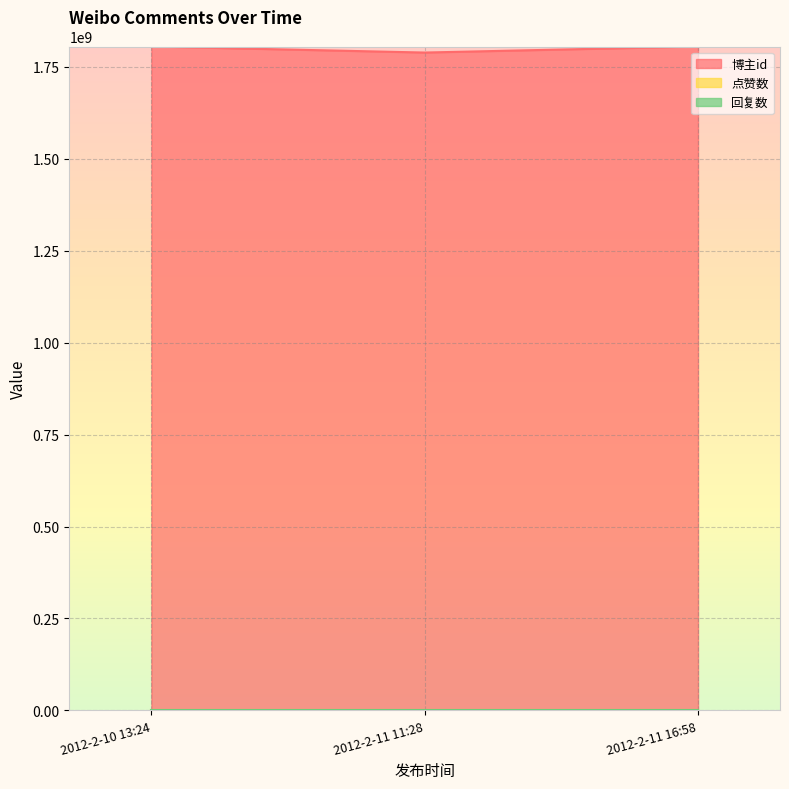

What is the label of the 2nd point from the left?

2012-2-11 11:28